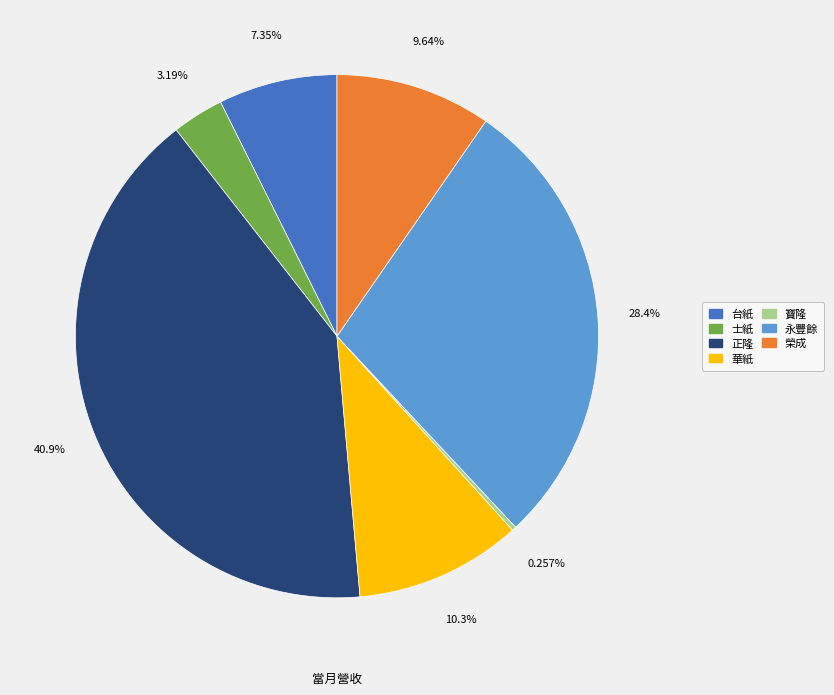

To the nearest percent, what is the average slice percentage?

14%